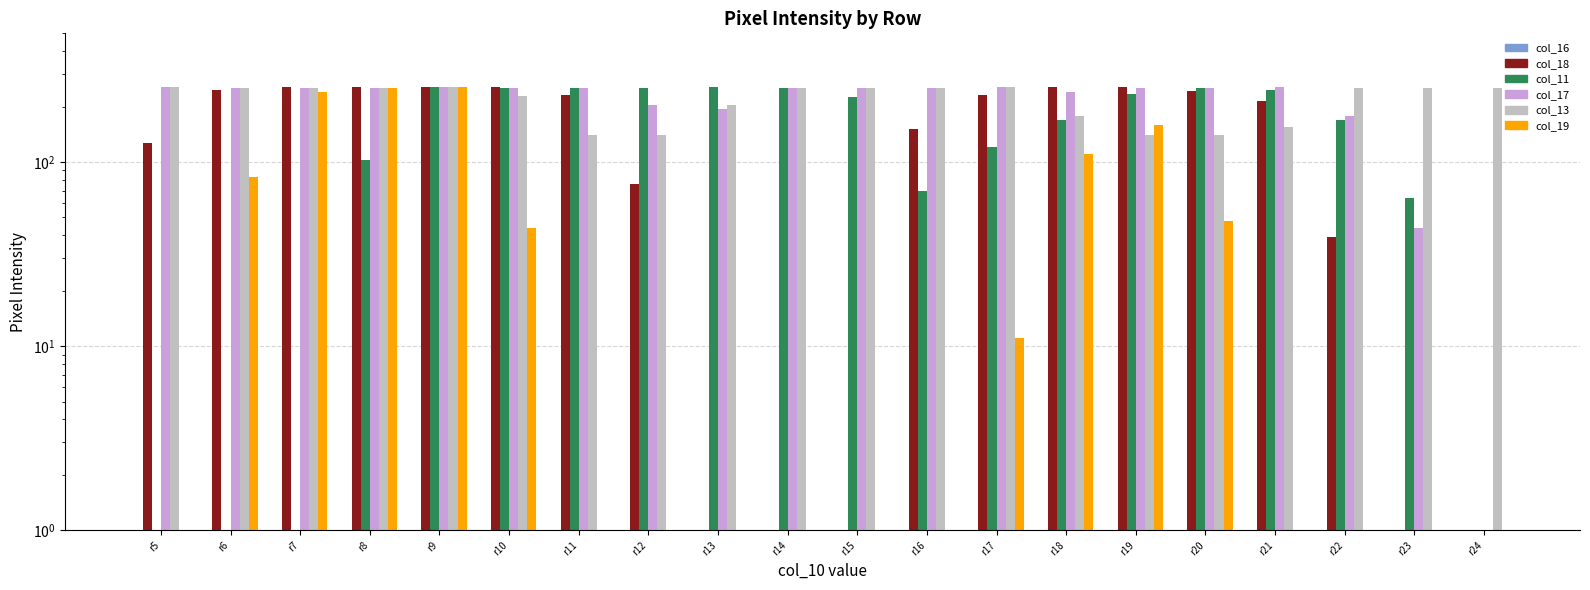

Which category has the lowest value in the col_18 series?

r13